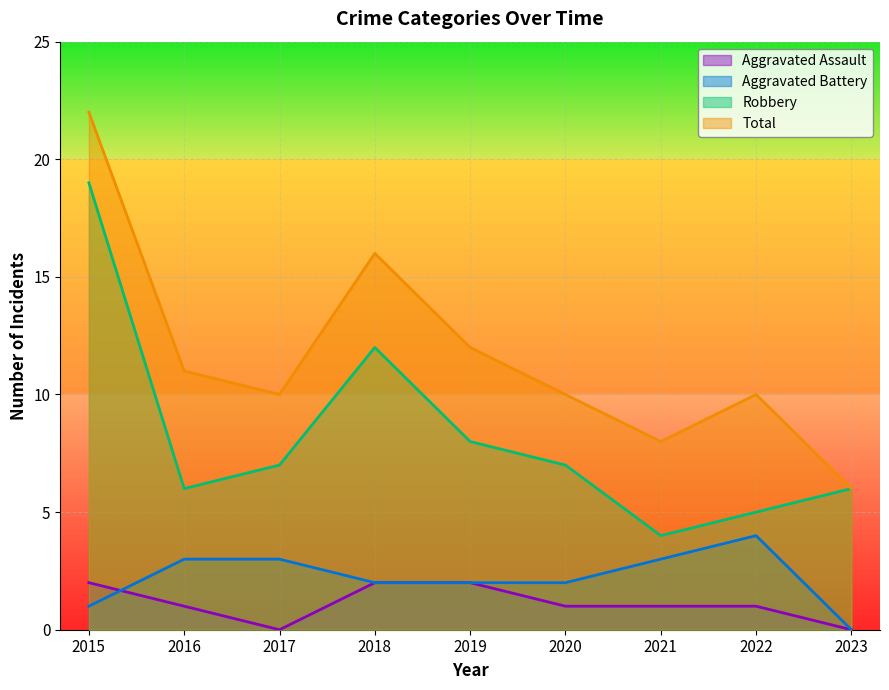

At how many categories does at least one series exceed 21?

1